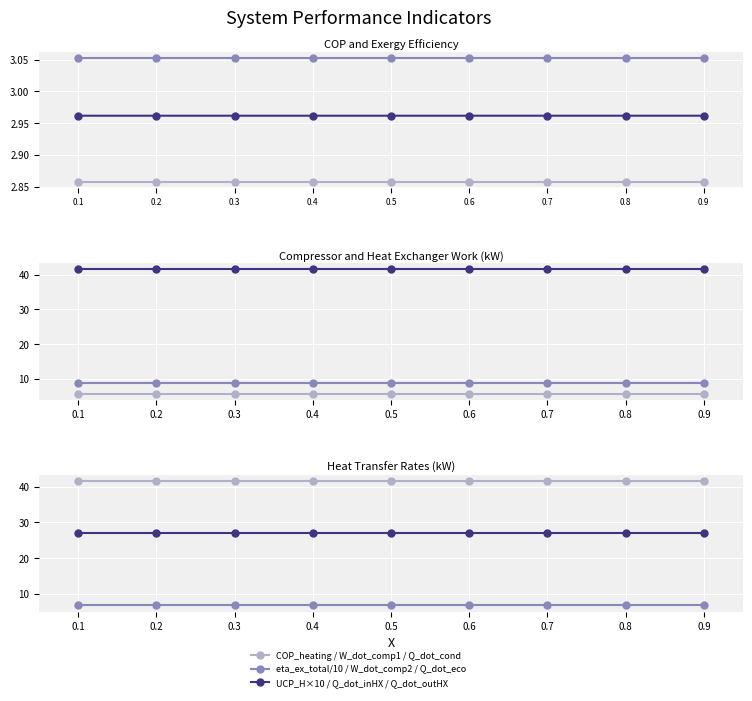

Reading right to left, extract all data points from this chart.

COP_heating: 0.9=3.1	0.8=3.1	0.7=3.1	0.6=3.1	0.5=3.1	0.4=3.1	0.3=3.1	0.2=3.1	0.1=3.1
eta_ex_total: 0.9=2.9	0.8=2.9	0.7=2.9	0.6=2.9	0.5=2.9	0.4=2.9	0.3=2.9	0.2=2.9	0.1=2.9
UCP_H: 0.9=41.5	0.8=41.5	0.7=41.5	0.6=41.5	0.5=41.5	0.4=41.5	0.3=41.5	0.2=41.5	0.1=41.5